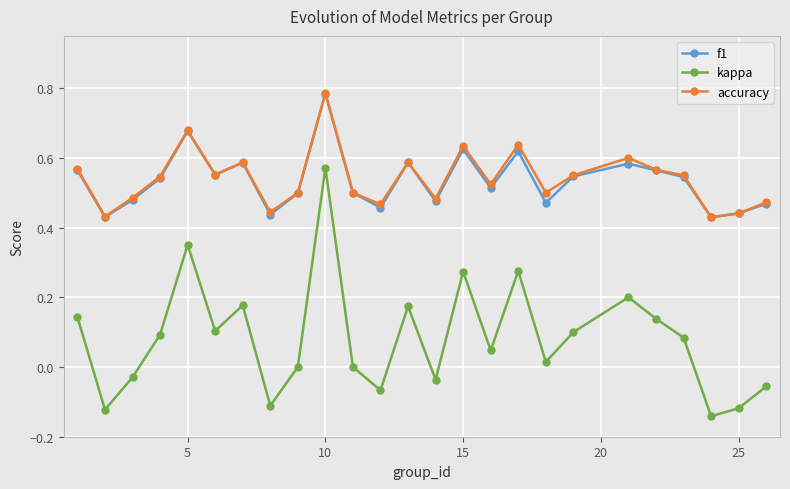

Which series has the largest range (max minus min)?

kappa